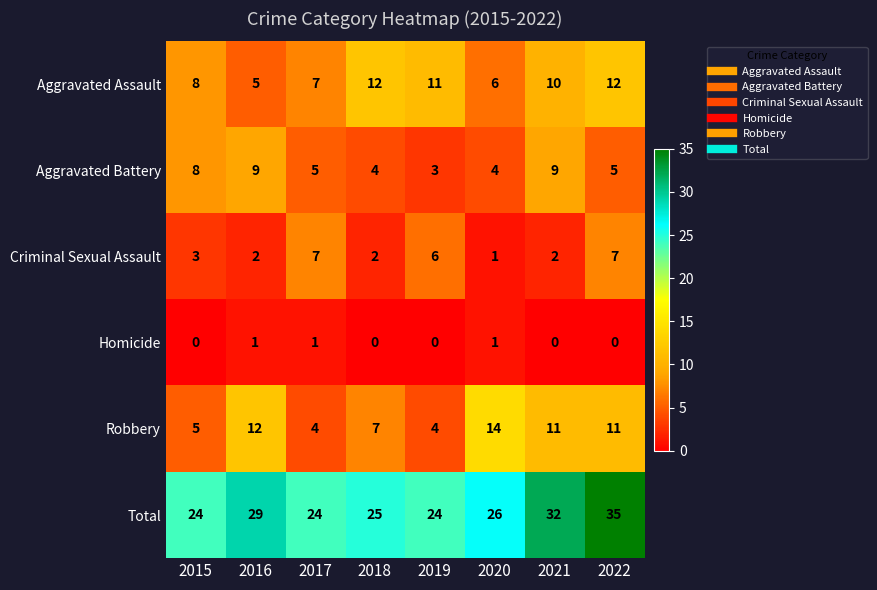

What is the difference between the second highest and minimum values in the Criminal Sexual Assault series?

6